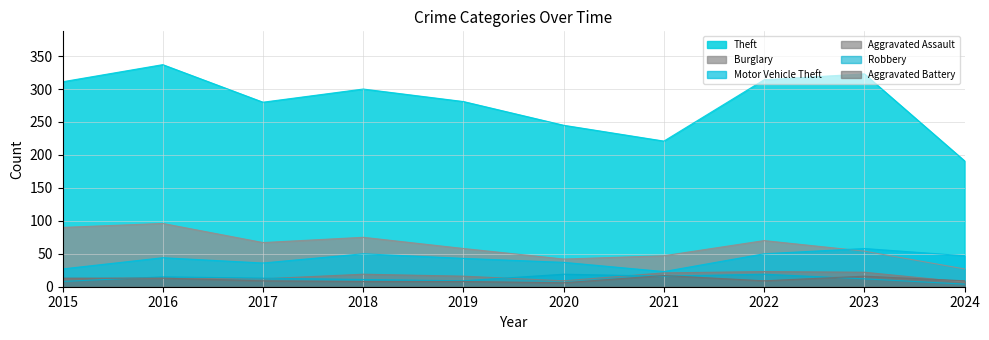

What is the value of the Motor Vehicle Theft point at the 9th from the left?

58